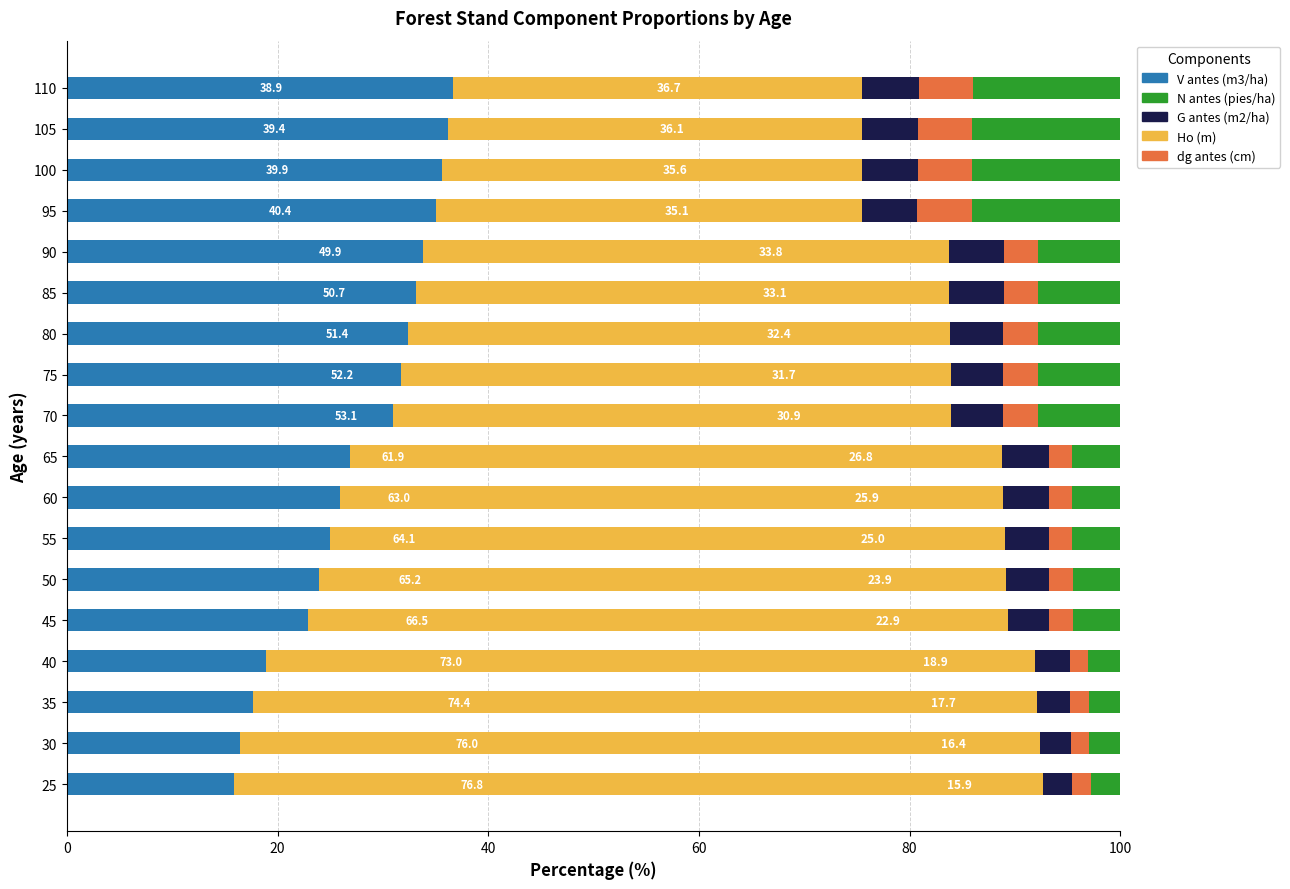

What is the maximum value for V antes (m3/ha)?

36.7